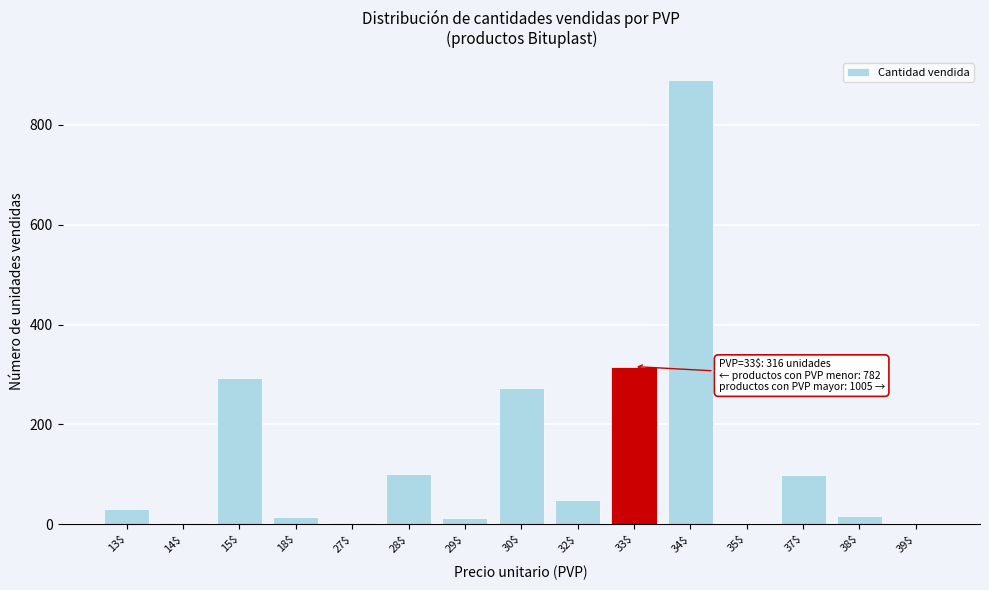

The value at 35$ is 285. True or false?

False